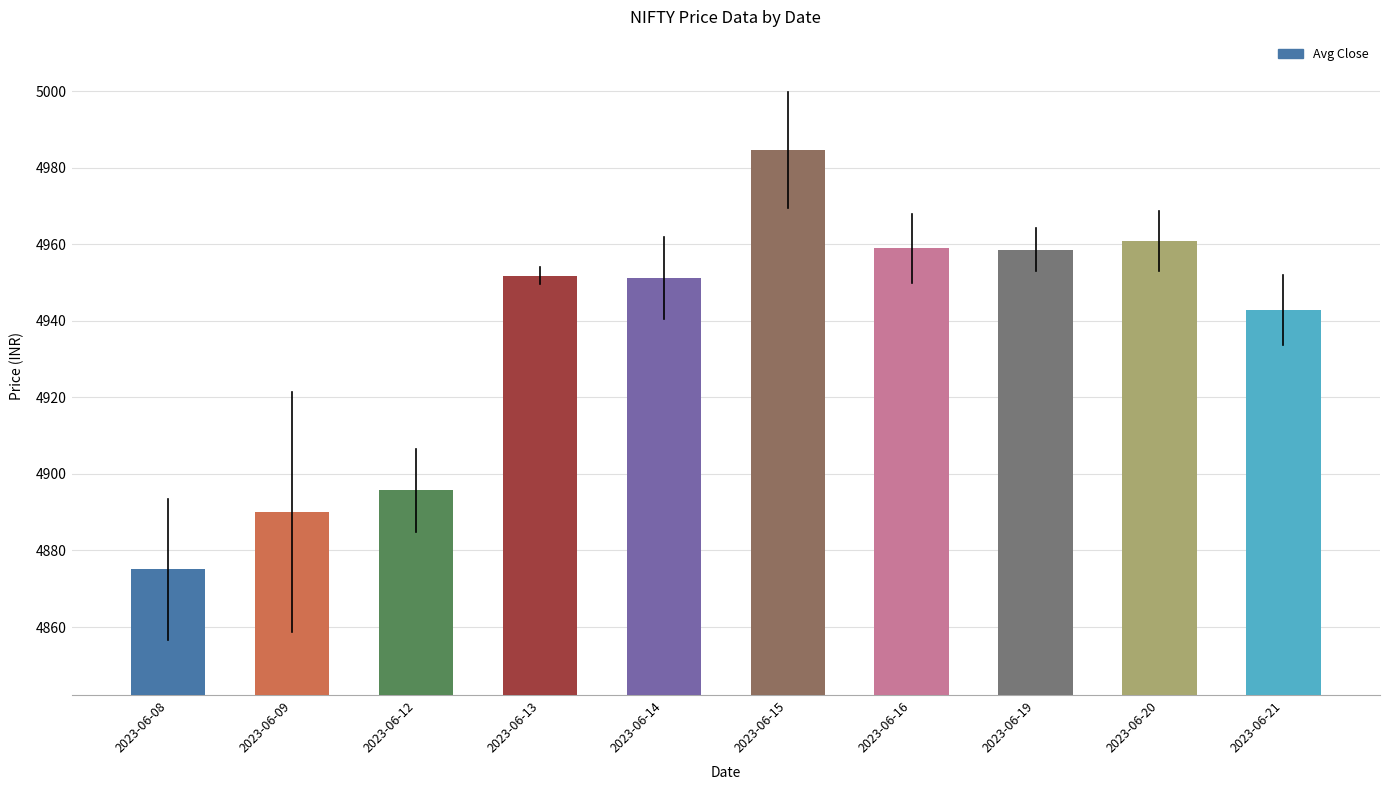

The value at 2023-06-14 is 8701.2. True or false?

False